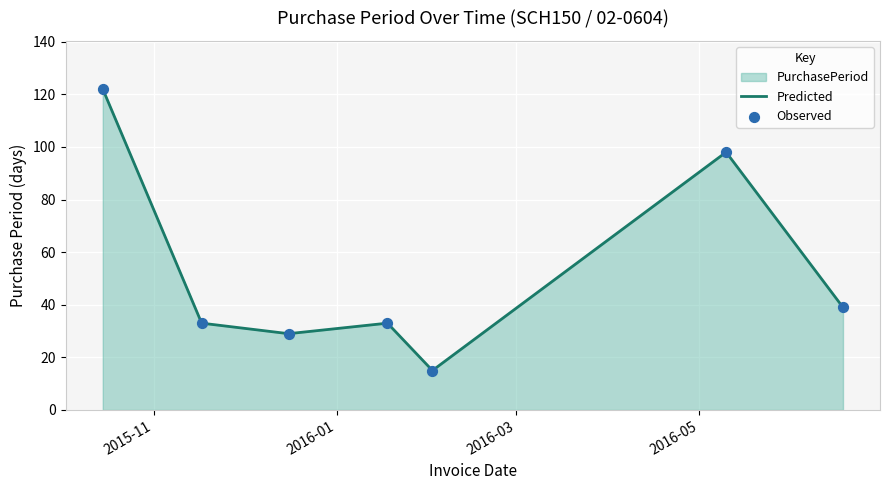

How many interior local peaks (higher than both neighbors) does the data have?

2